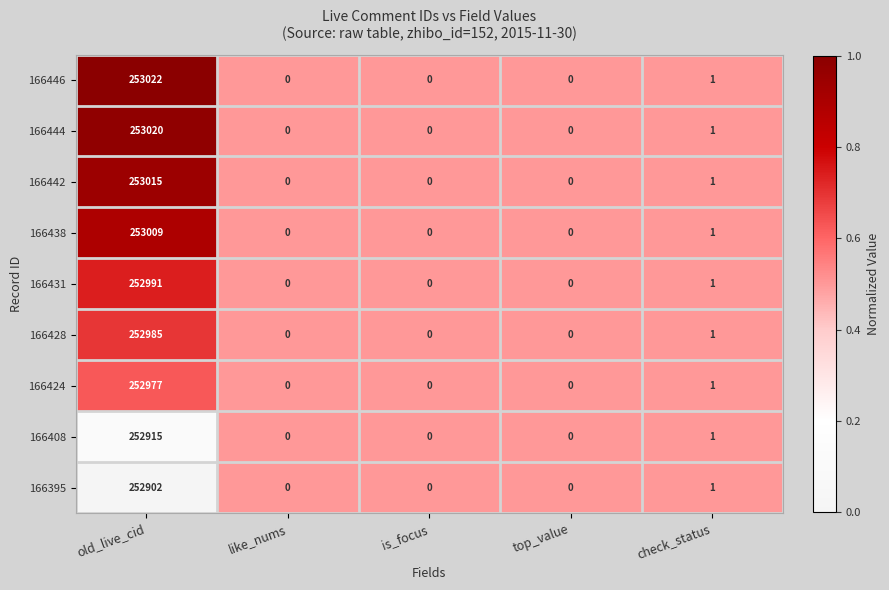

What is the maximum value for 166442?

253015